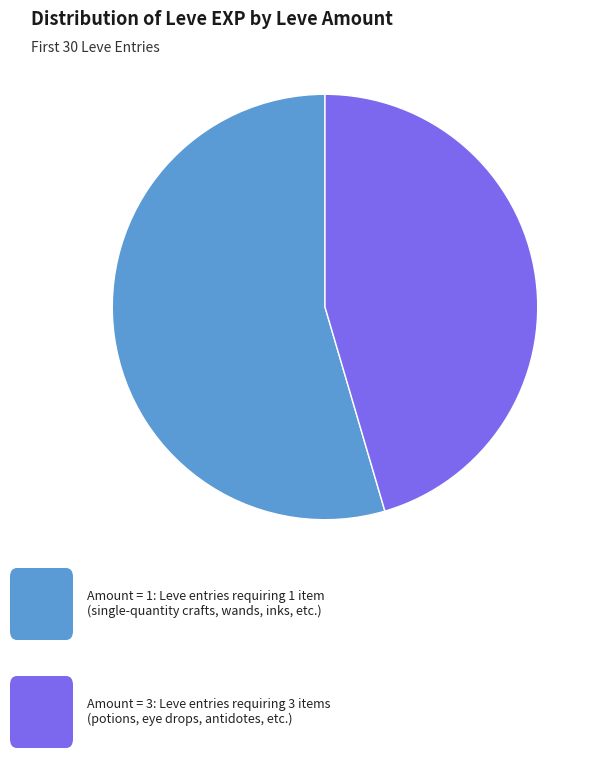

Does any single category account for the majority?

Yes